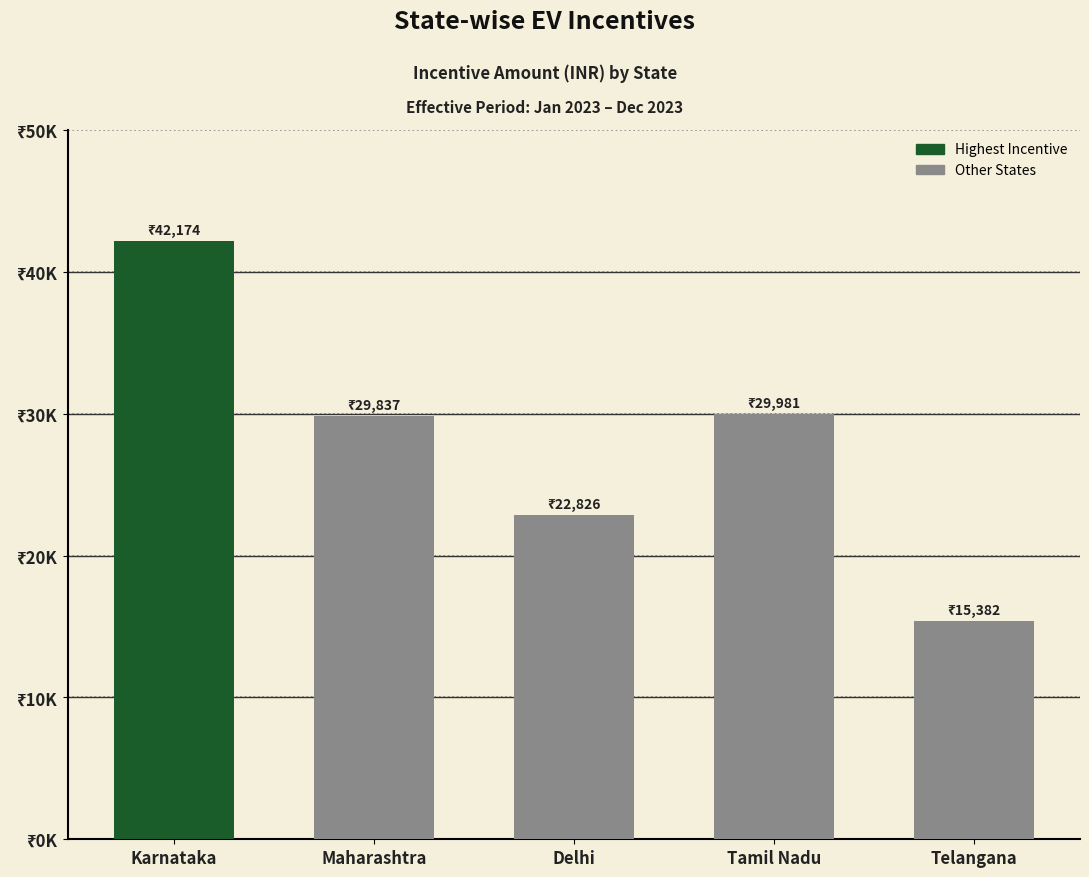

Approximately how many times larger is the value at Tamil Nadu compared to Karnataka?

0.7